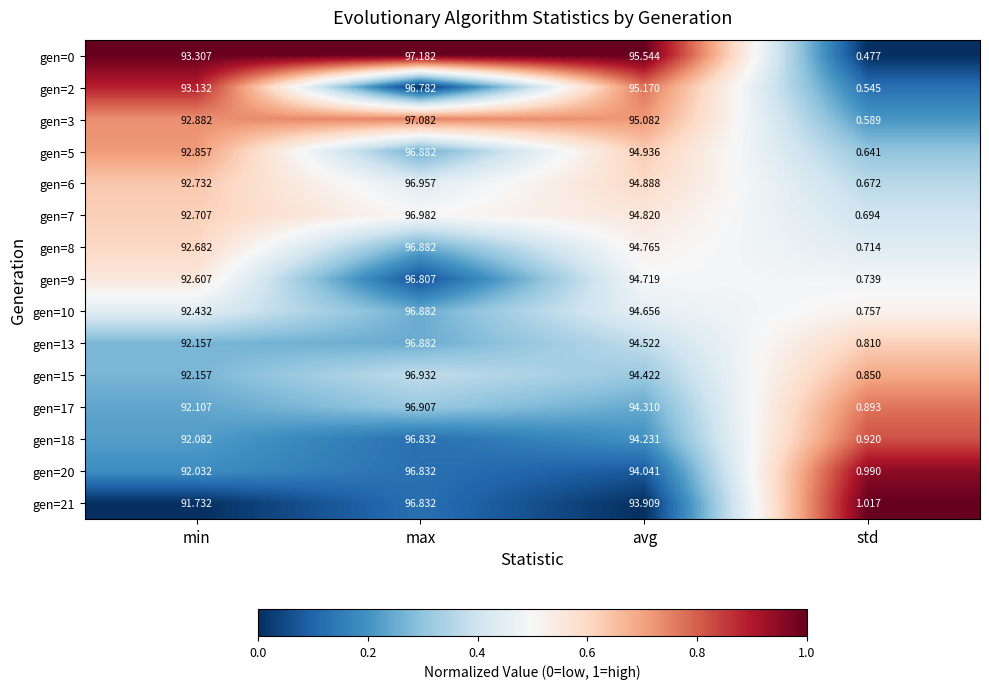

Where does the gen=3 series first go above 95?

max